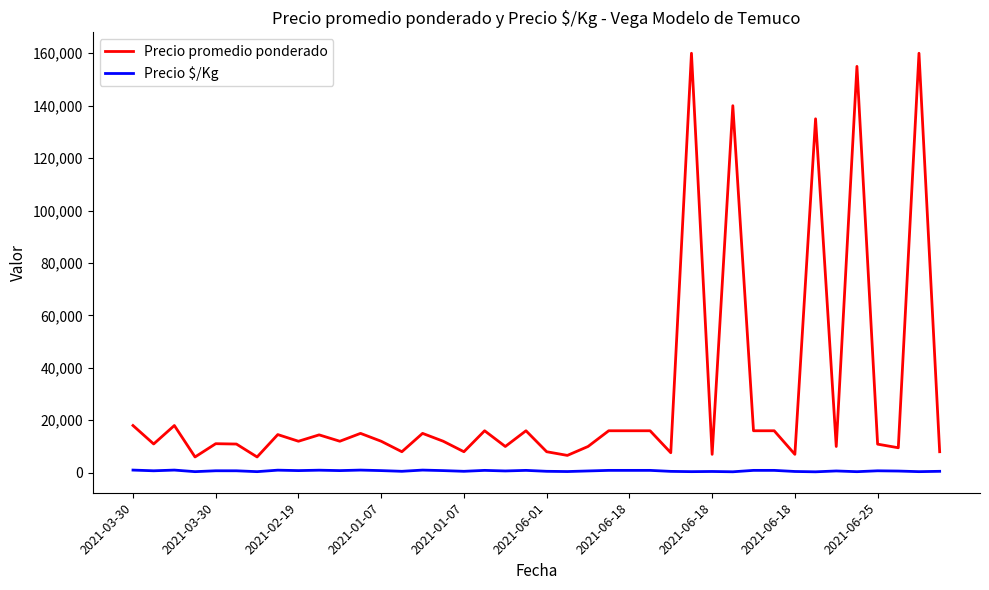

Which series has the widest spread of values?

Precio promedio ponderado